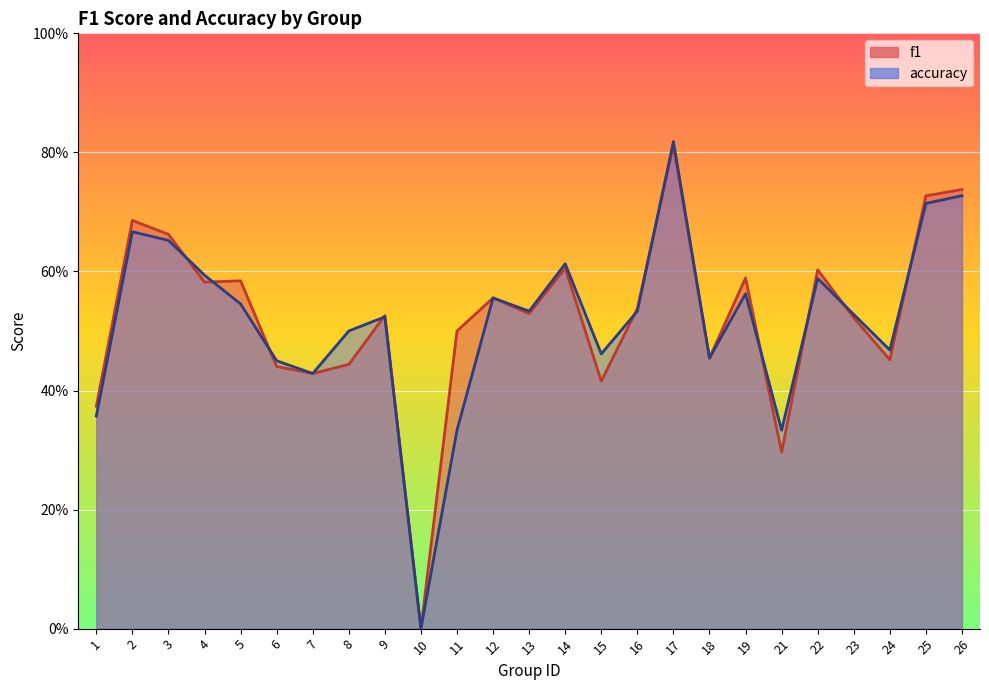

What is the sum of all accuracy values?

12.9